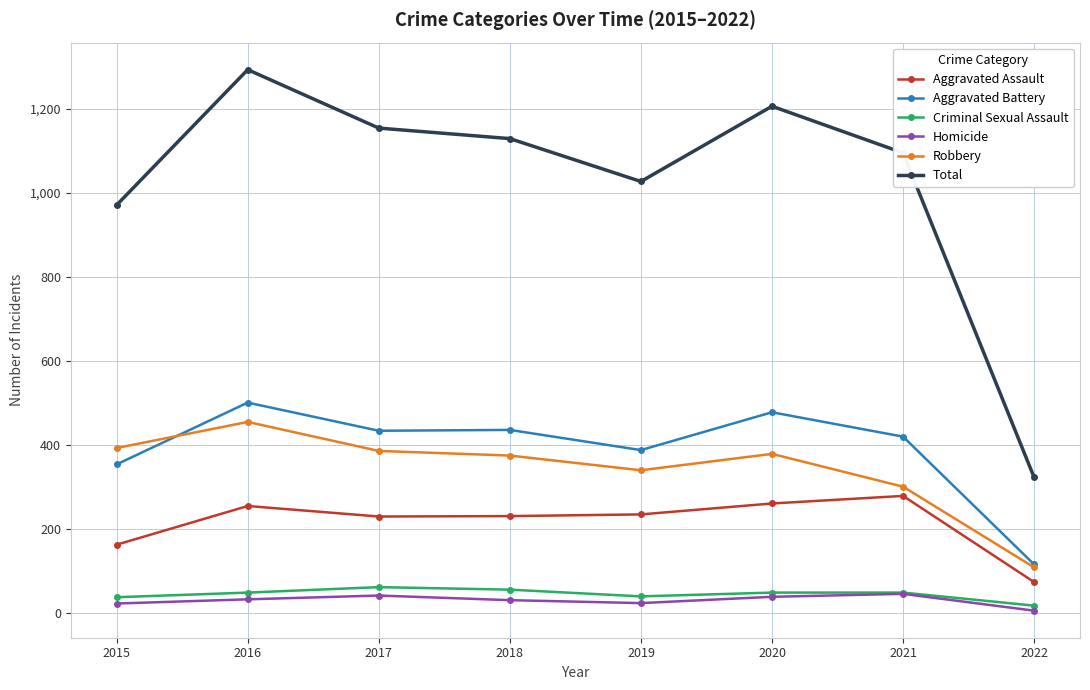

True or false: Aggravated Assault and Total cross at least once.

False